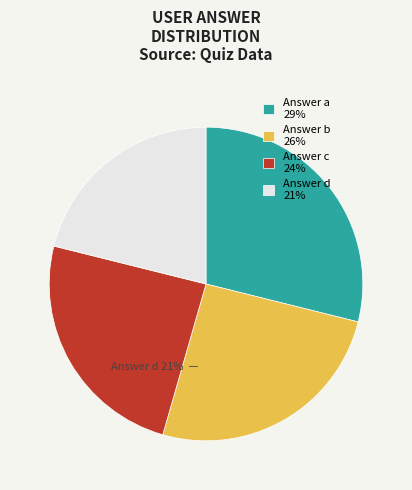

The d slice represents 11% of the pie. True or false?

False